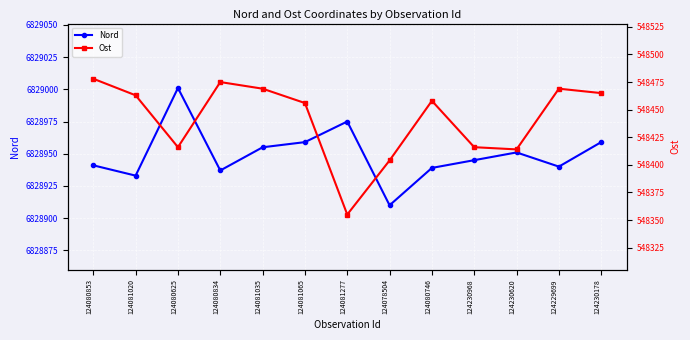

Is it true that Ost equals 548475 at 124080834?

True